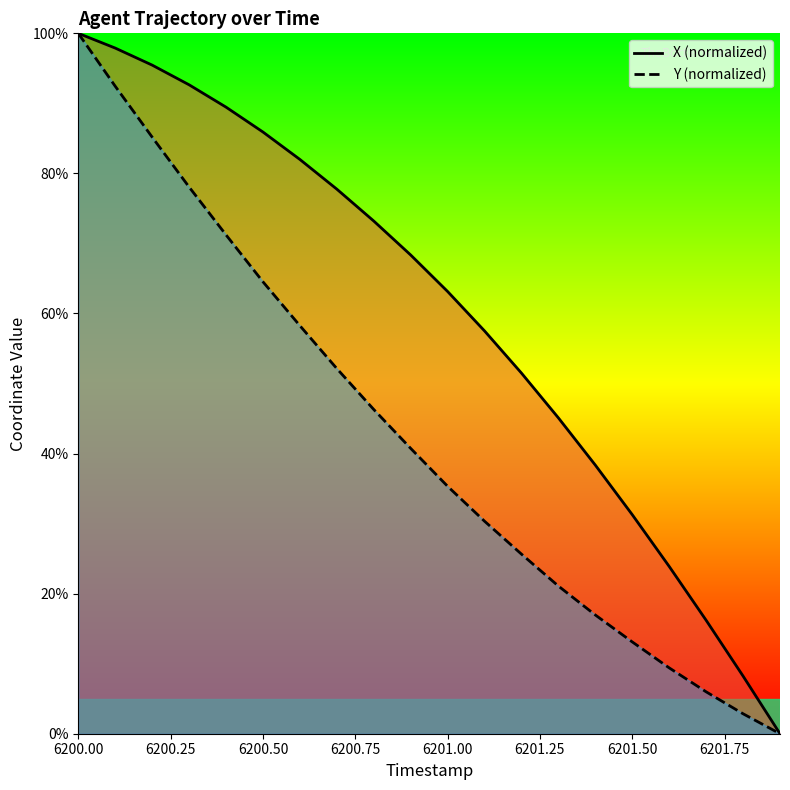

The Y (normalized) series shows 13.9 at 6201.00. True or false?

False